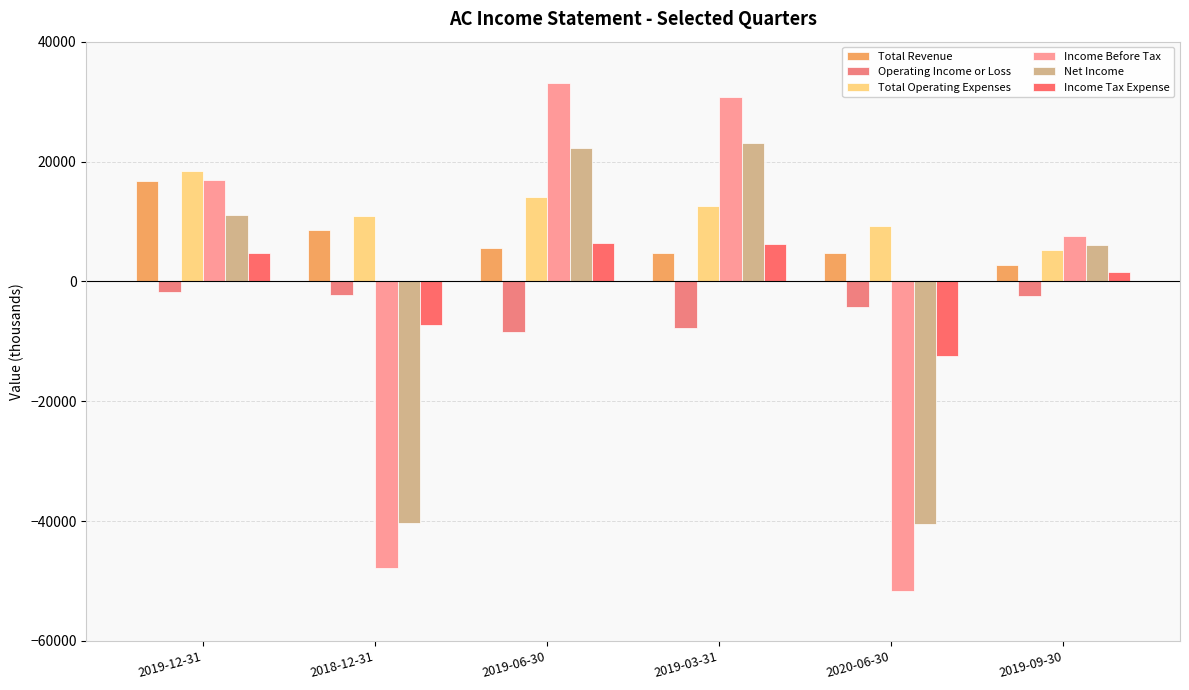

What is the average value of the Income Before Tax series?

-1850